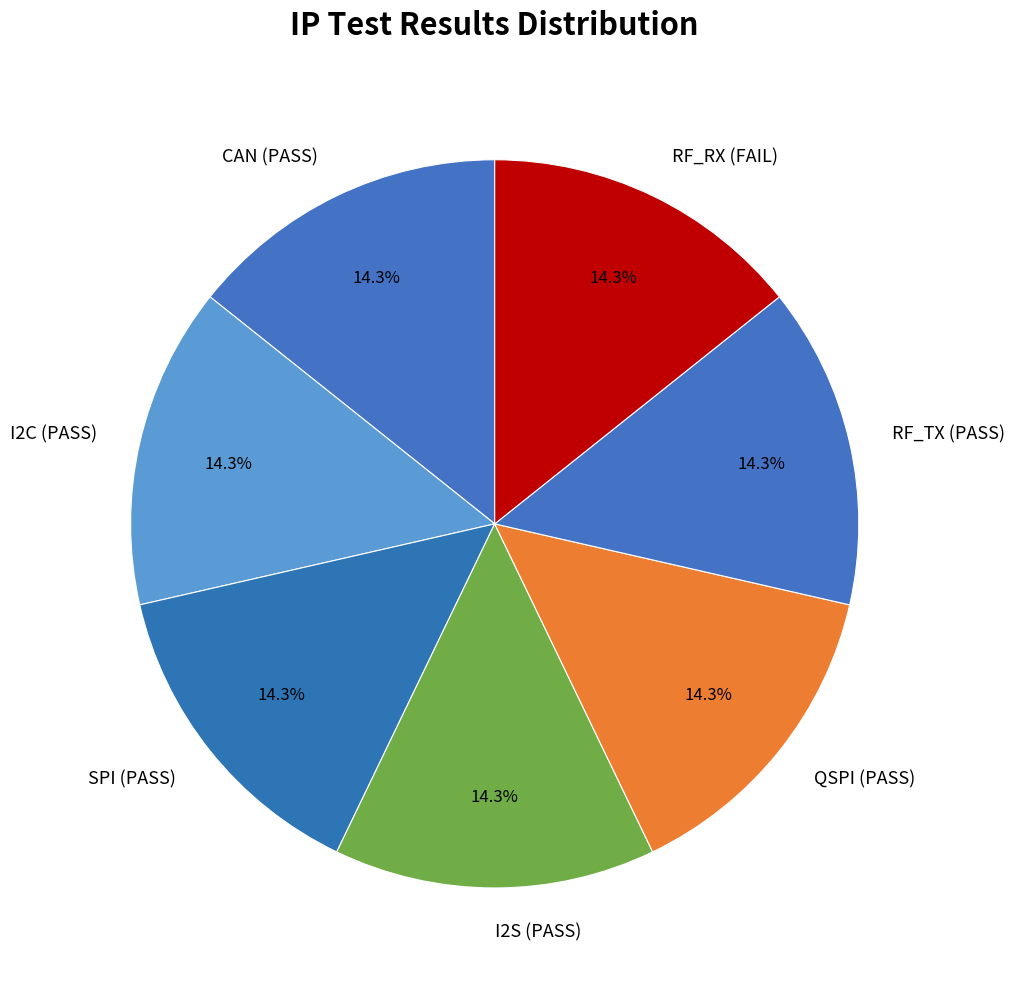

What percentage do RF_RX and SPI together represent?

28.6%